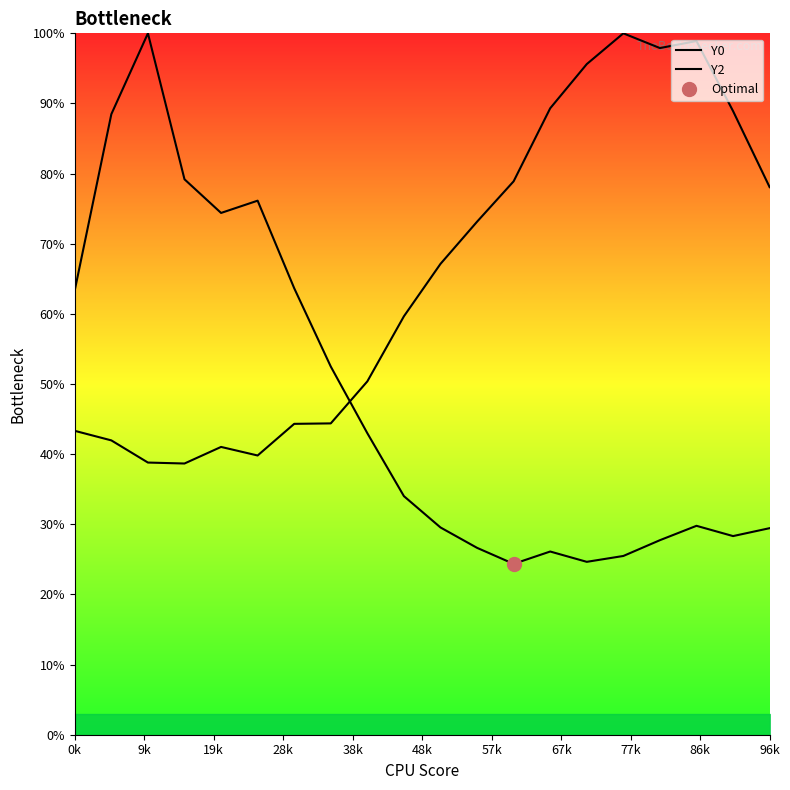

How many intersections are there between Y0 and Y2?

1